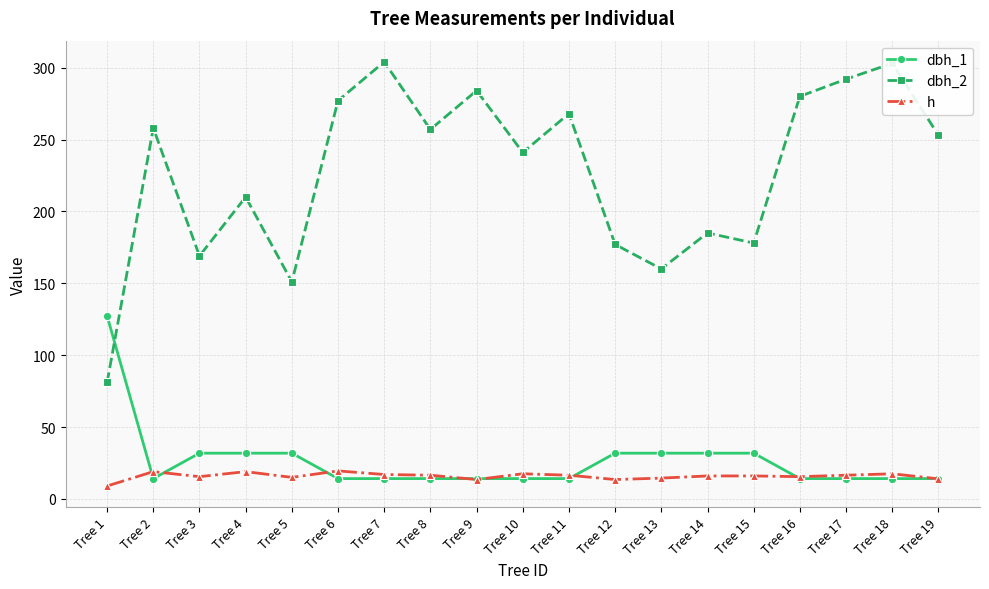

What is the total value across all series at Tree 1?

217.3